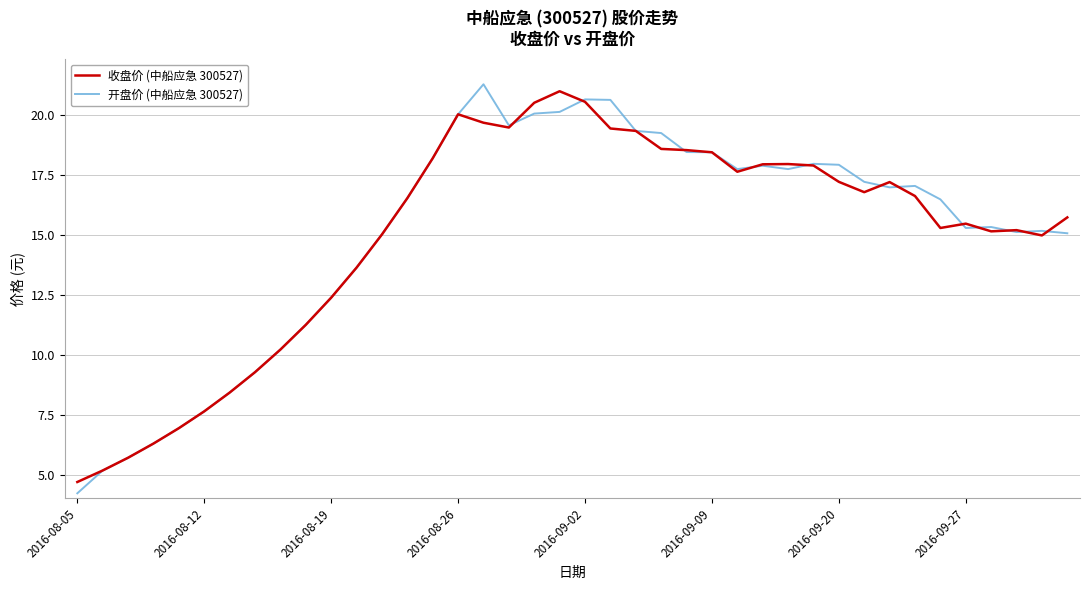

What is the maximum value shown in the chart?

21.3